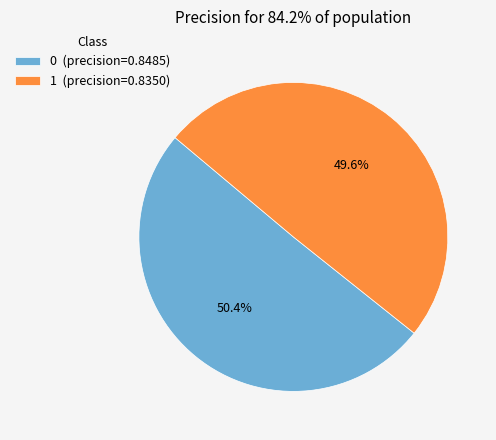

To the nearest percent, what portion does 0 represent?

50%